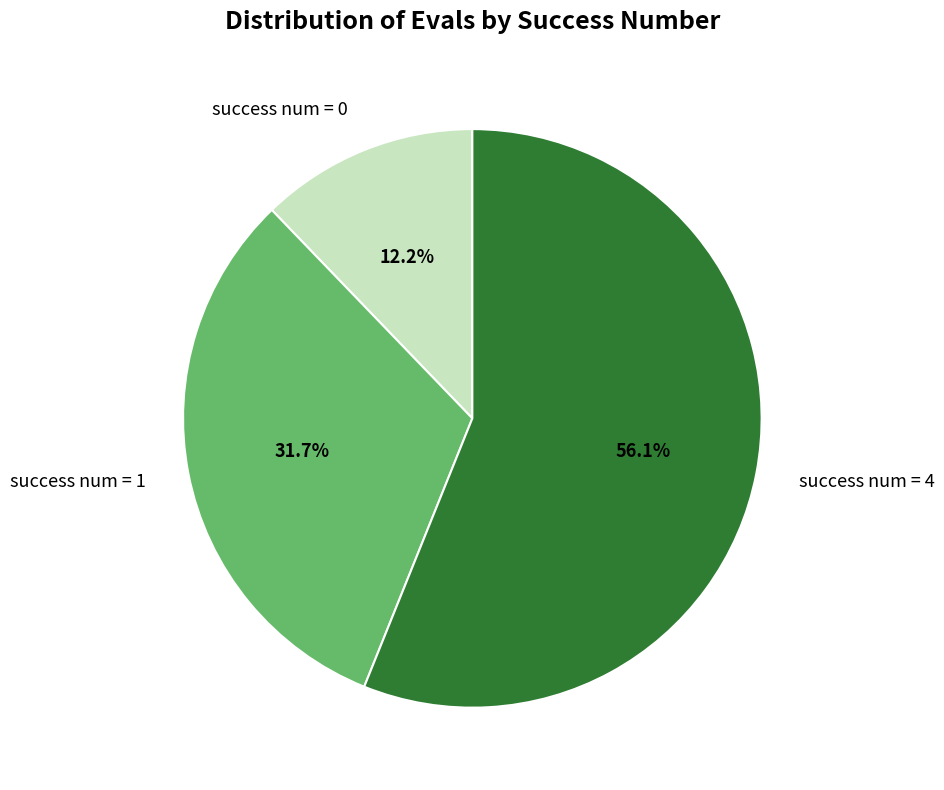

Which category has the smallest portion of the pie?

success num = 0